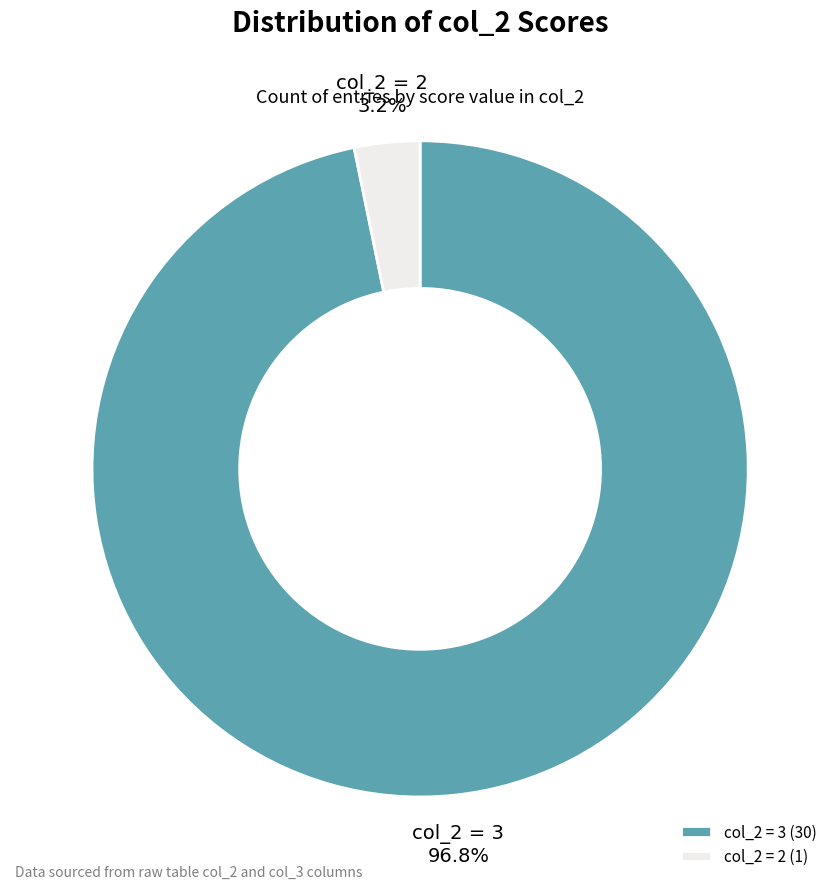

How many segments does this pie chart have?

2